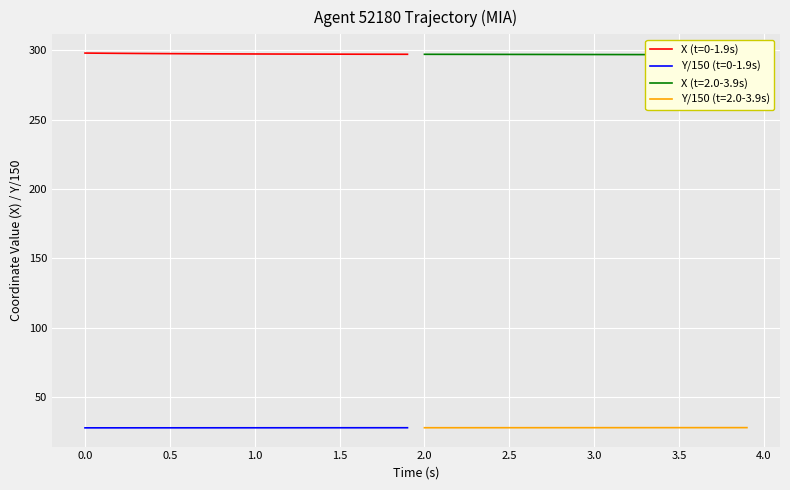

What is the maximum value for Y/150 (t=0-1.9s)?

27.7